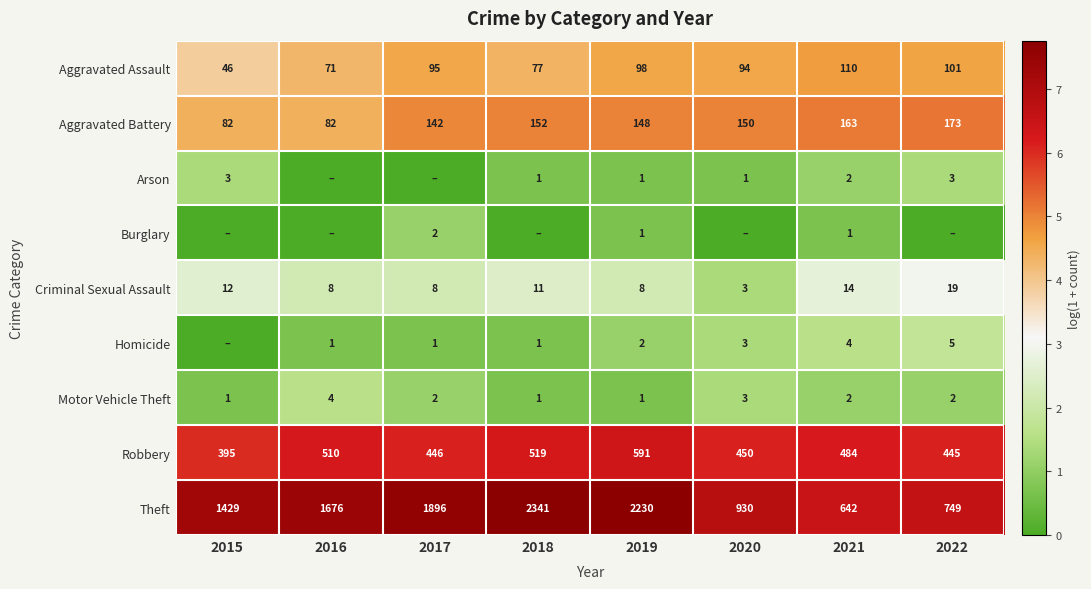

What is the minimum value for Criminal Sexual Assault?

3